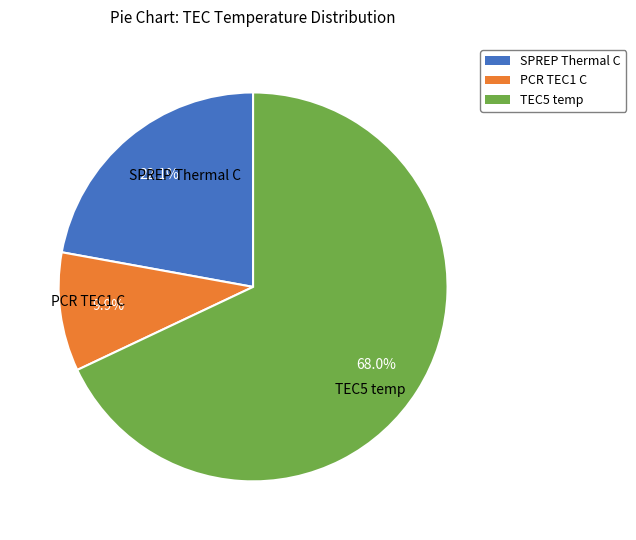

Is the sum of TEC5 temp and PCR TEC1 C greater than half?

Yes